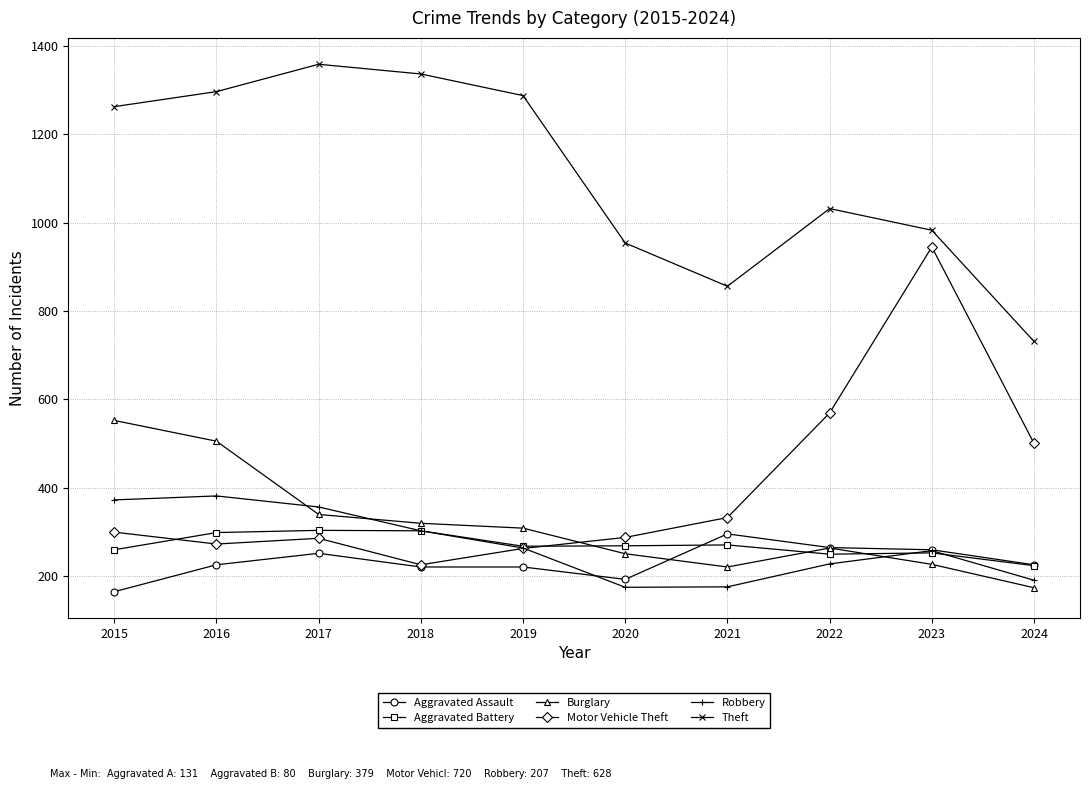

Which series has the largest total across all categories?

Theft